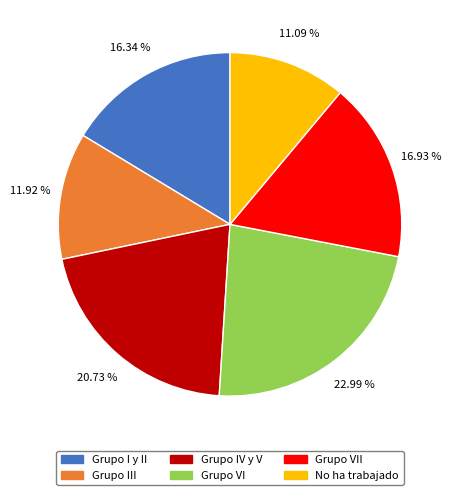

Is there a majority slice in this chart?

No